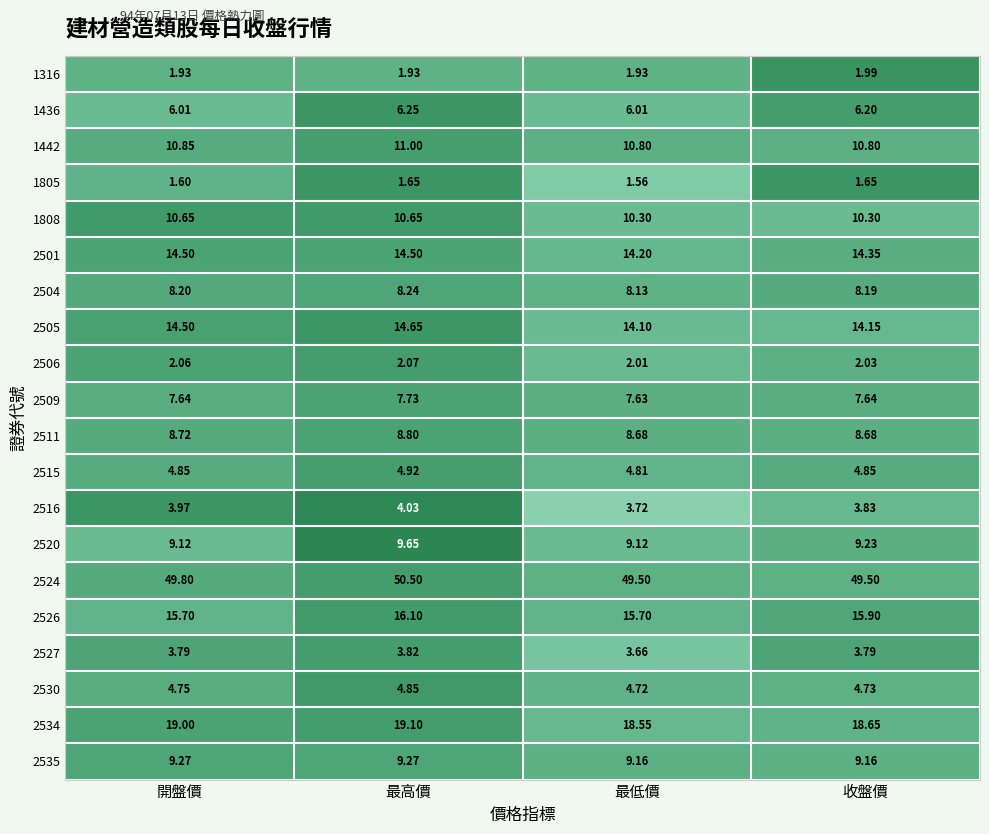

What is the maximum value shown in the chart?

50.5